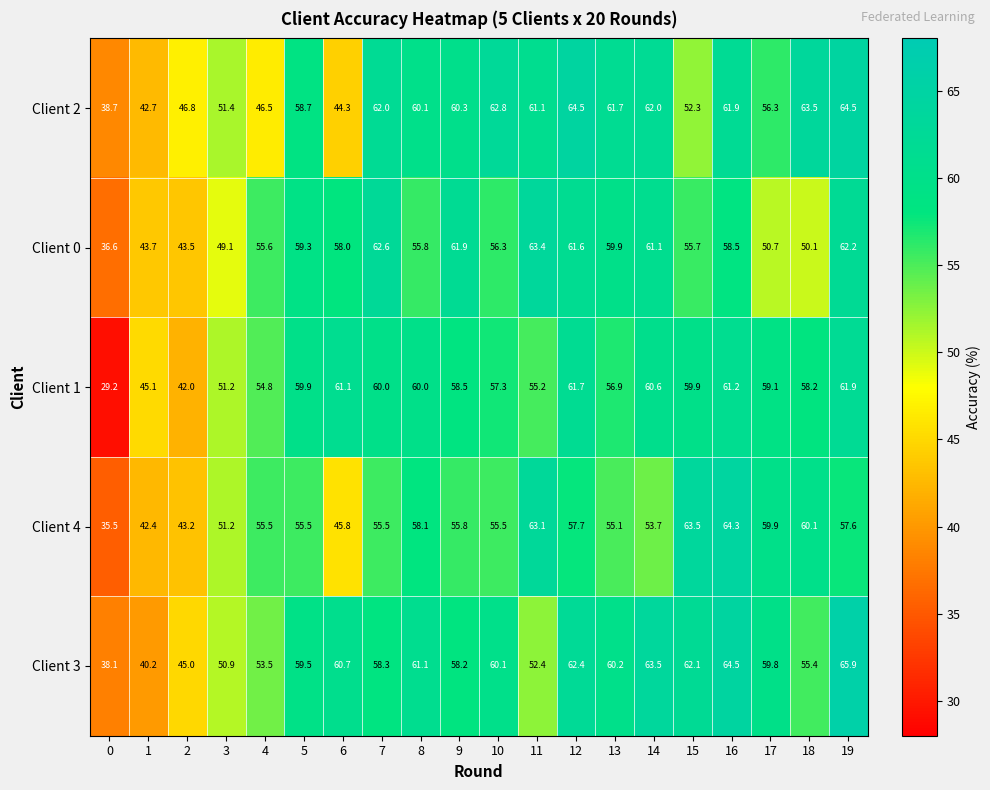

How many data points does each series have?

20